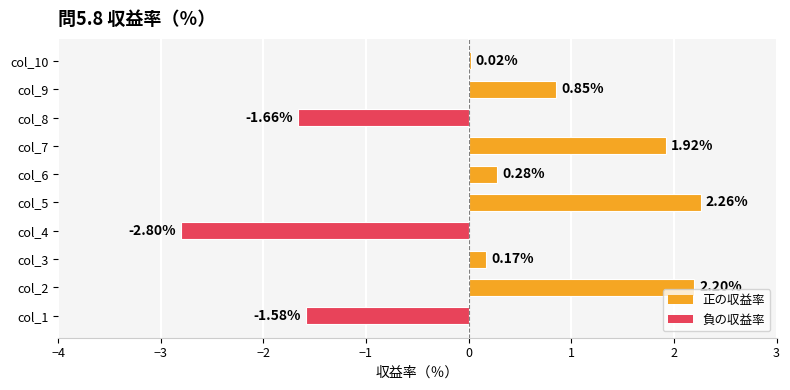

What is the change in value from col_2 to col_8?

-3.9